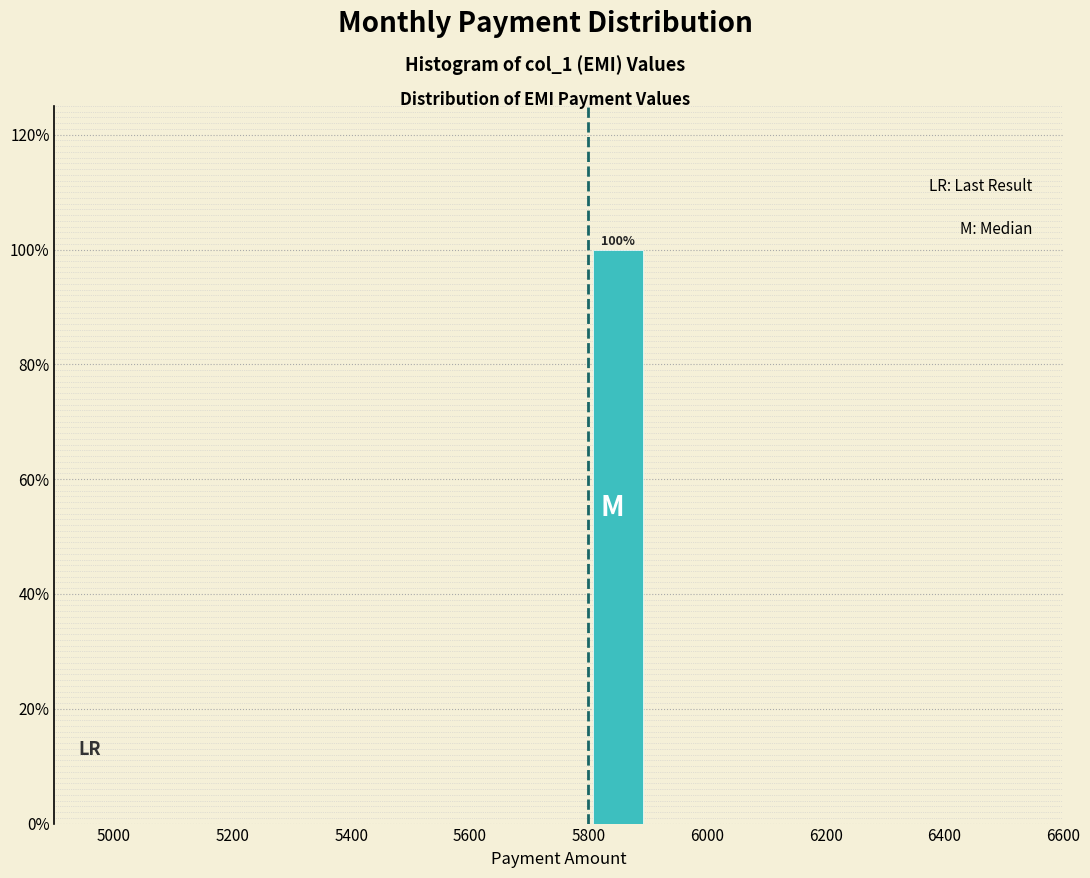

Which range on the x-axis has the tallest bar?

5800 to 5900